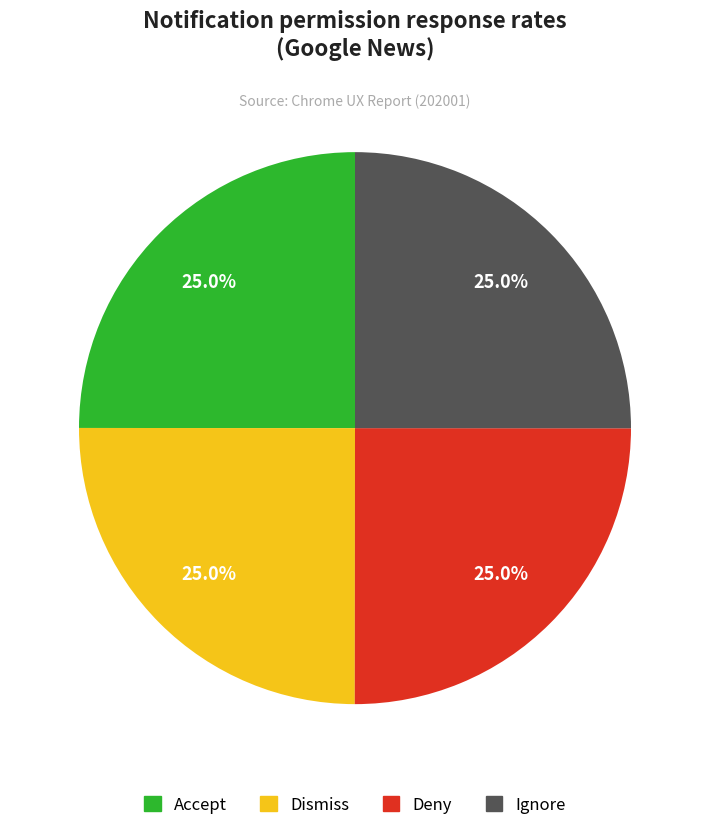

Is there a majority slice in this chart?

No